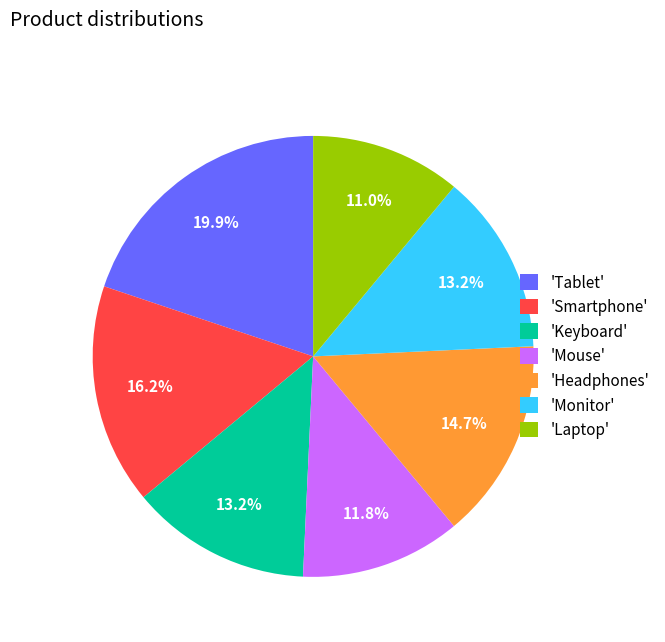

Count the number of slices in the pie.

7